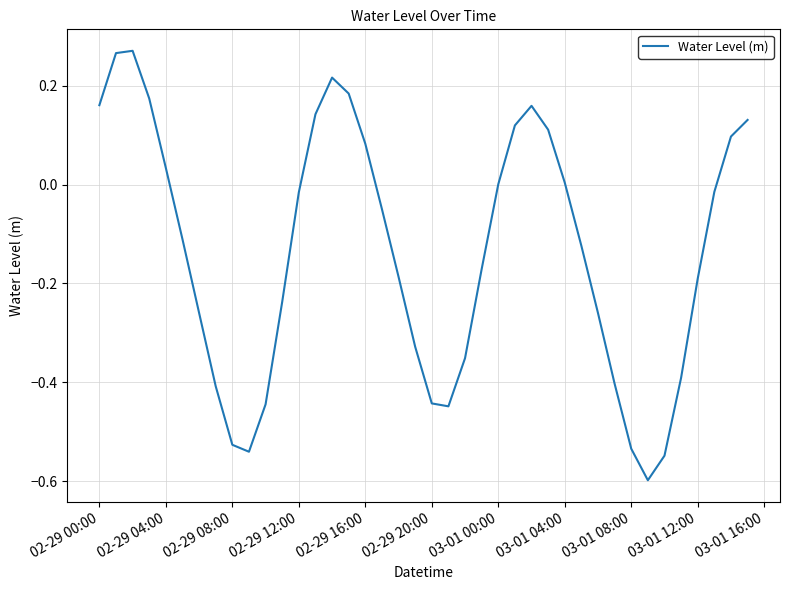

What is the difference between the maximum and minimum values?

0.9